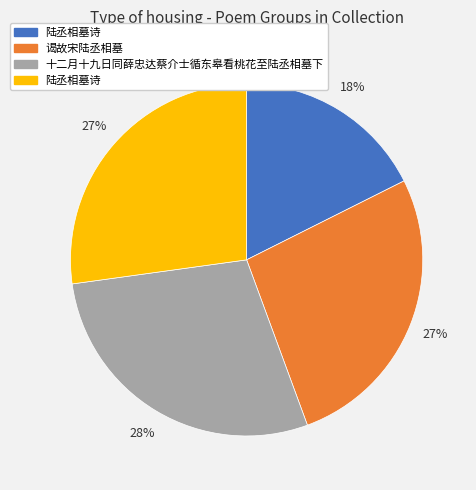

Does any single category account for the majority?

No